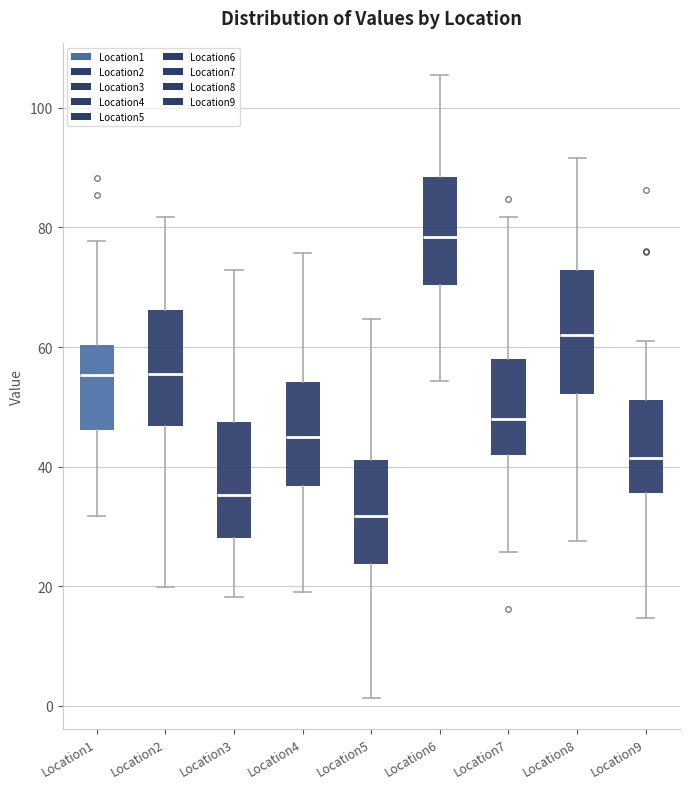

Reading left to right, read every box against the y-axis: the position of its median line, the range the box covers, and the ends of its whiskers. The values are not printed on the chart, so give them approximately, as read against the axis.

Location1: median 56, box 46 to 60, whiskers 32 to 78
Location2: median 56, box 46 to 66, whiskers 20 to 82
Location3: median 36, box 28 to 48, whiskers 18 to 72
Location4: median 44, box 36 to 54, whiskers 20 to 76
Location5: median 32, box 24 to 42, whiskers 2 to 64
Location6: median 78, box 70 to 88, whiskers 54 to 106
Location7: median 48, box 42 to 58, whiskers 26 to 82
Location8: median 62, box 52 to 72, whiskers 28 to 92
Location9: median 42, box 36 to 52, whiskers 14 to 60